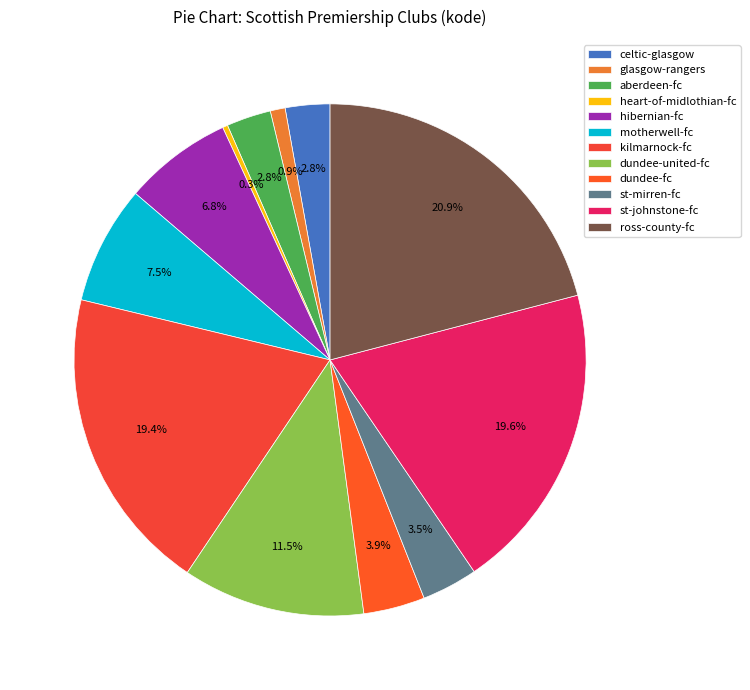

Which has a higher value, aberdeen-fc or glasgow-rangers?

aberdeen-fc